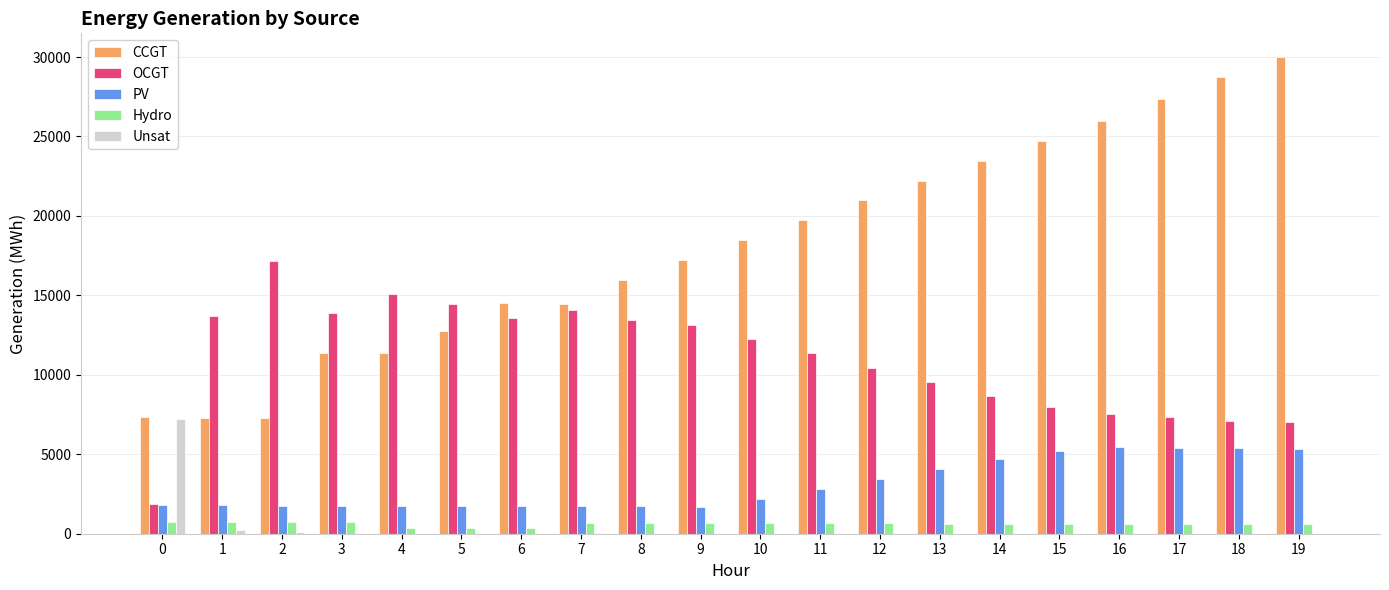

What is the sum of all Unsat values?

7604